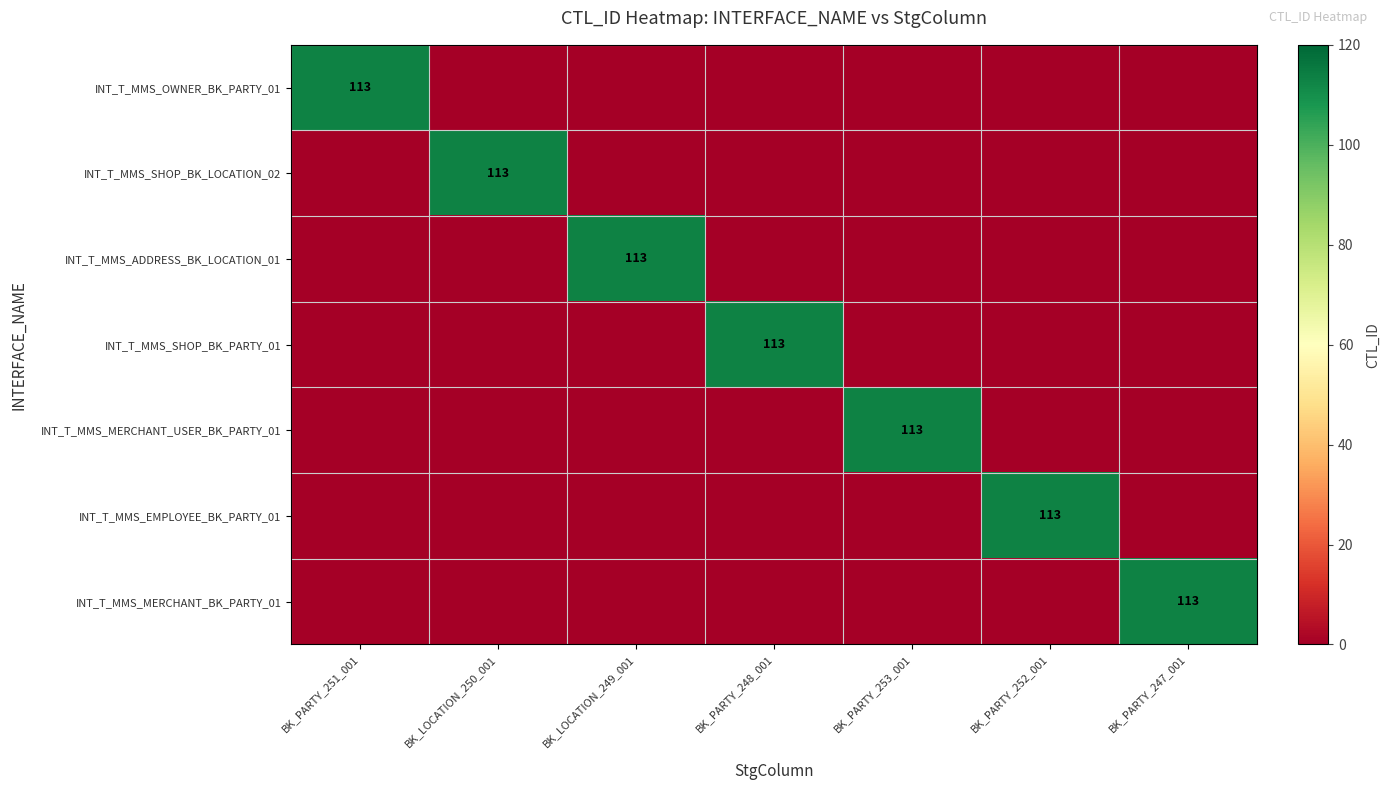

Which has a higher value, BK_PARTY_253_001 or BK_PARTY_251_001?

BK_PARTY_251_001